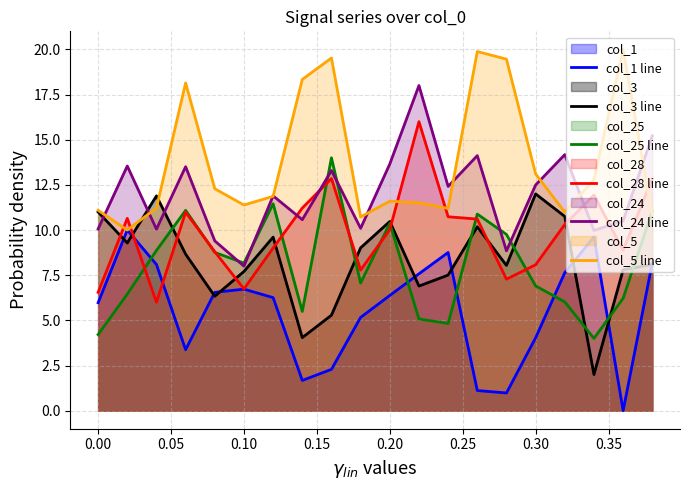

What is the maximum value for col_5 line?

20.0